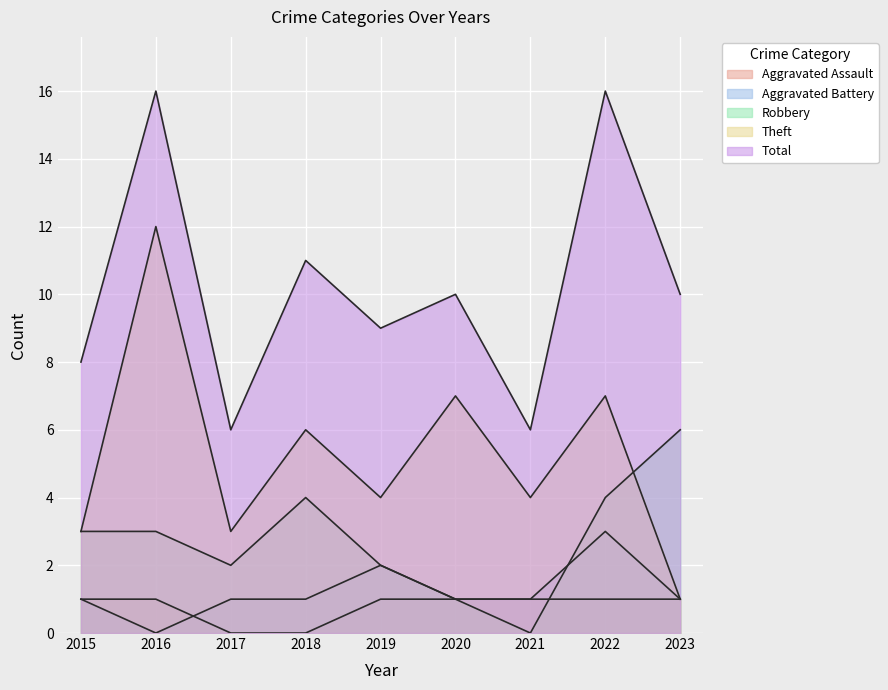

At which label does Theft reach its peak?

2016